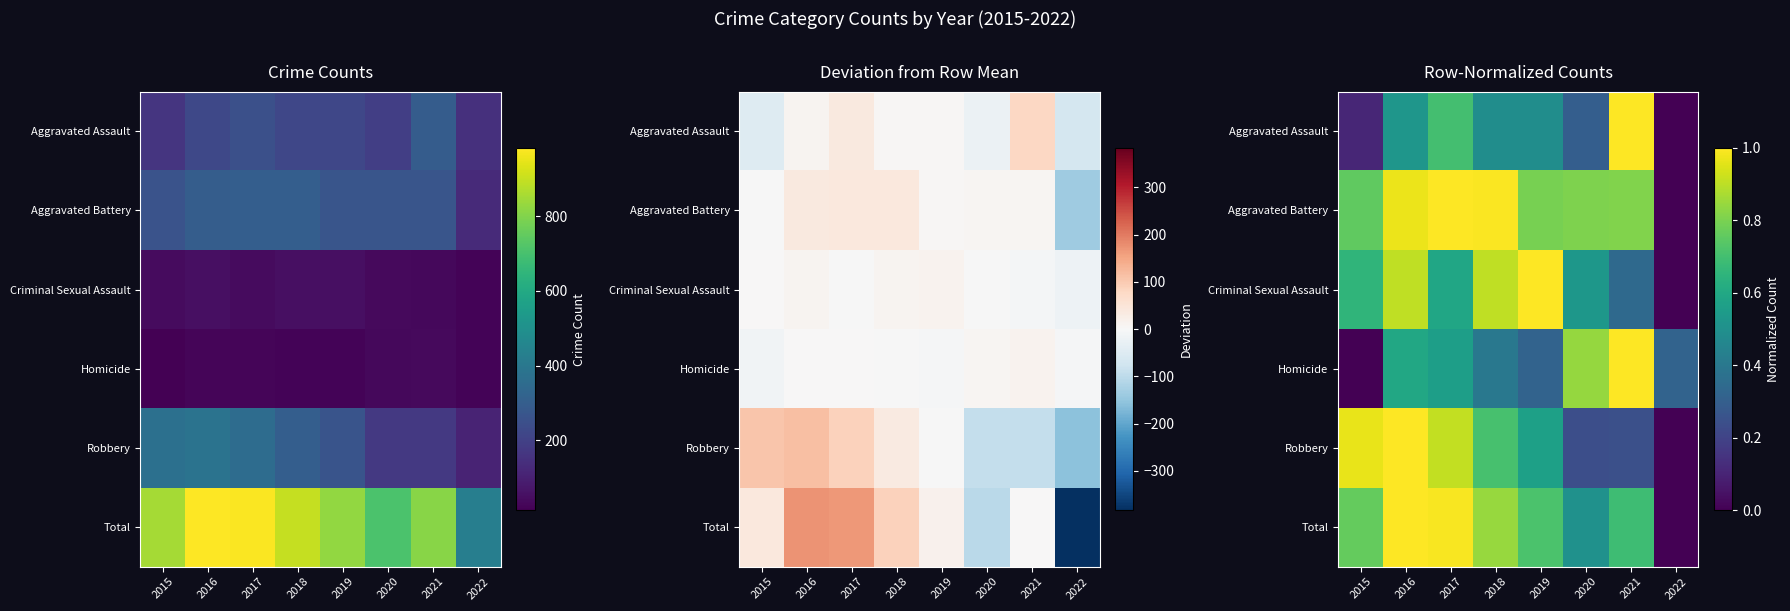

What is the average value of the Total series?

0.7